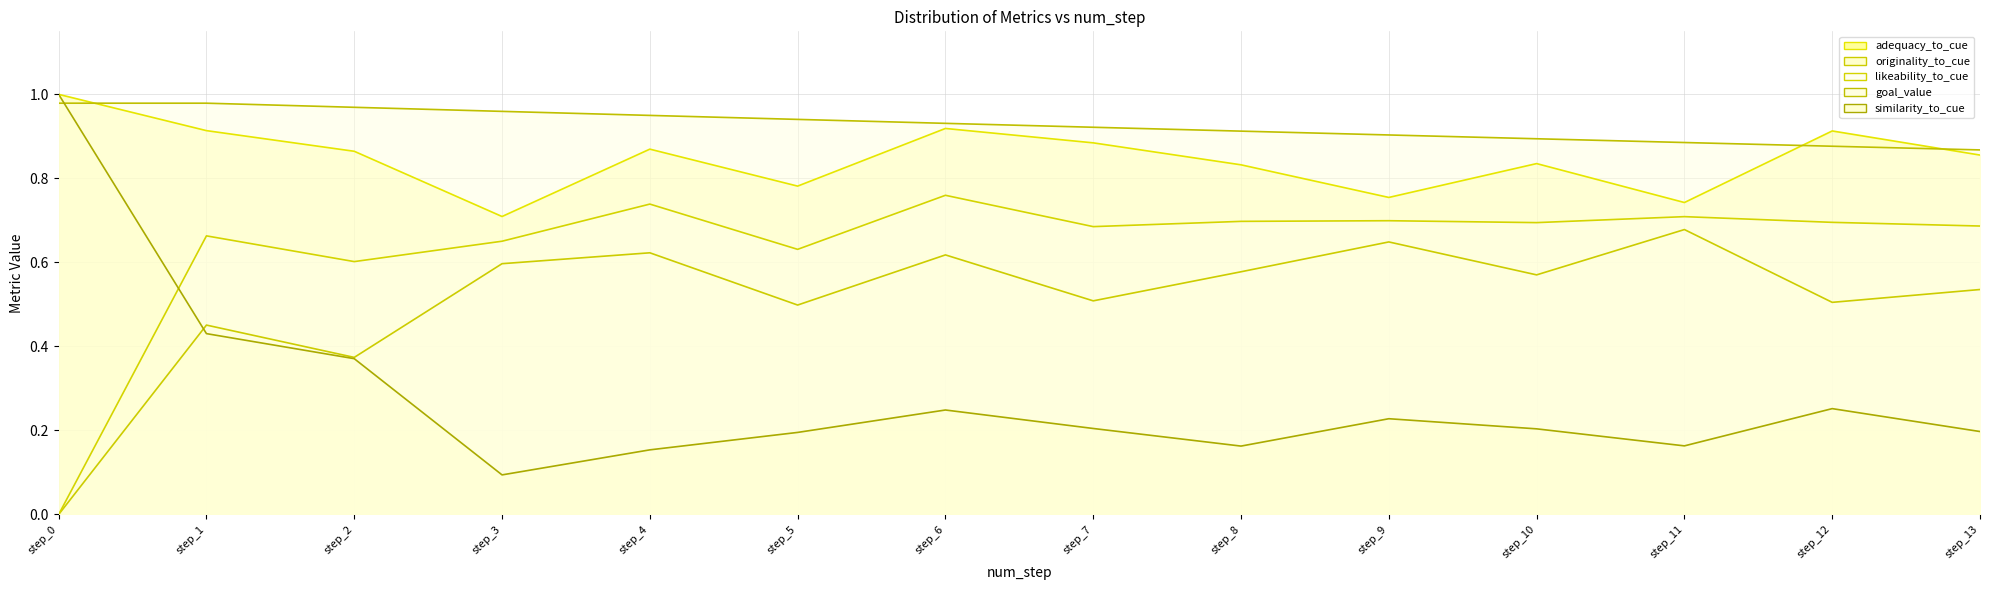

Which series has the largest range (max minus min)?

similarity_to_cue